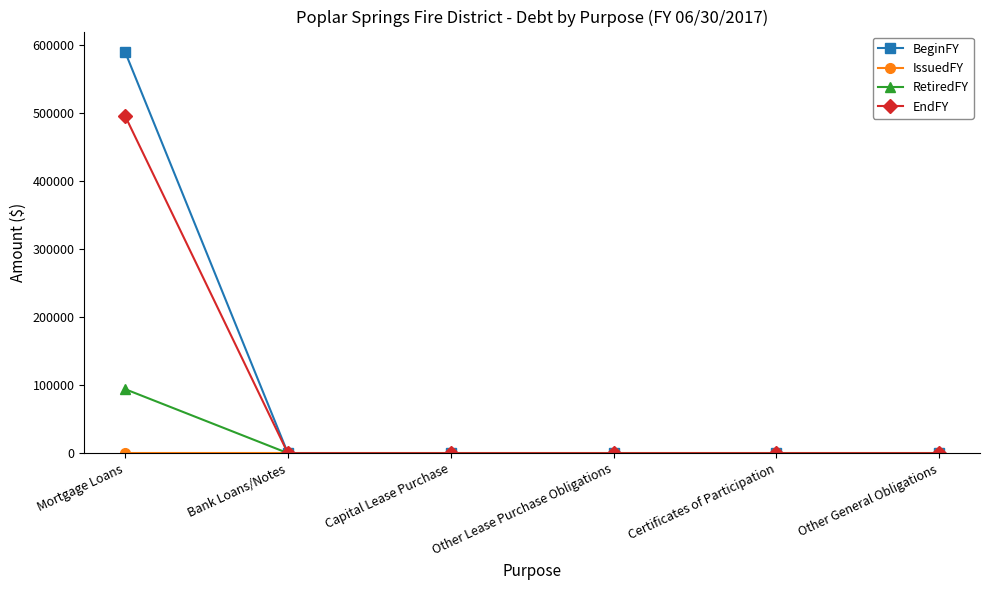

Does the chart have visible grid lines?

No